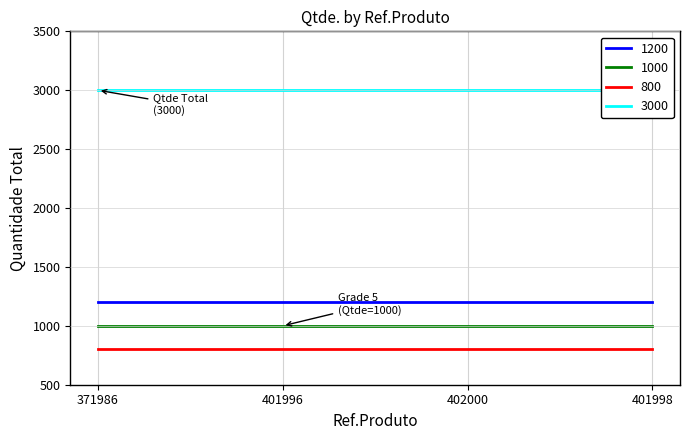

Which series changed the most between 371986 and 402000?

1200